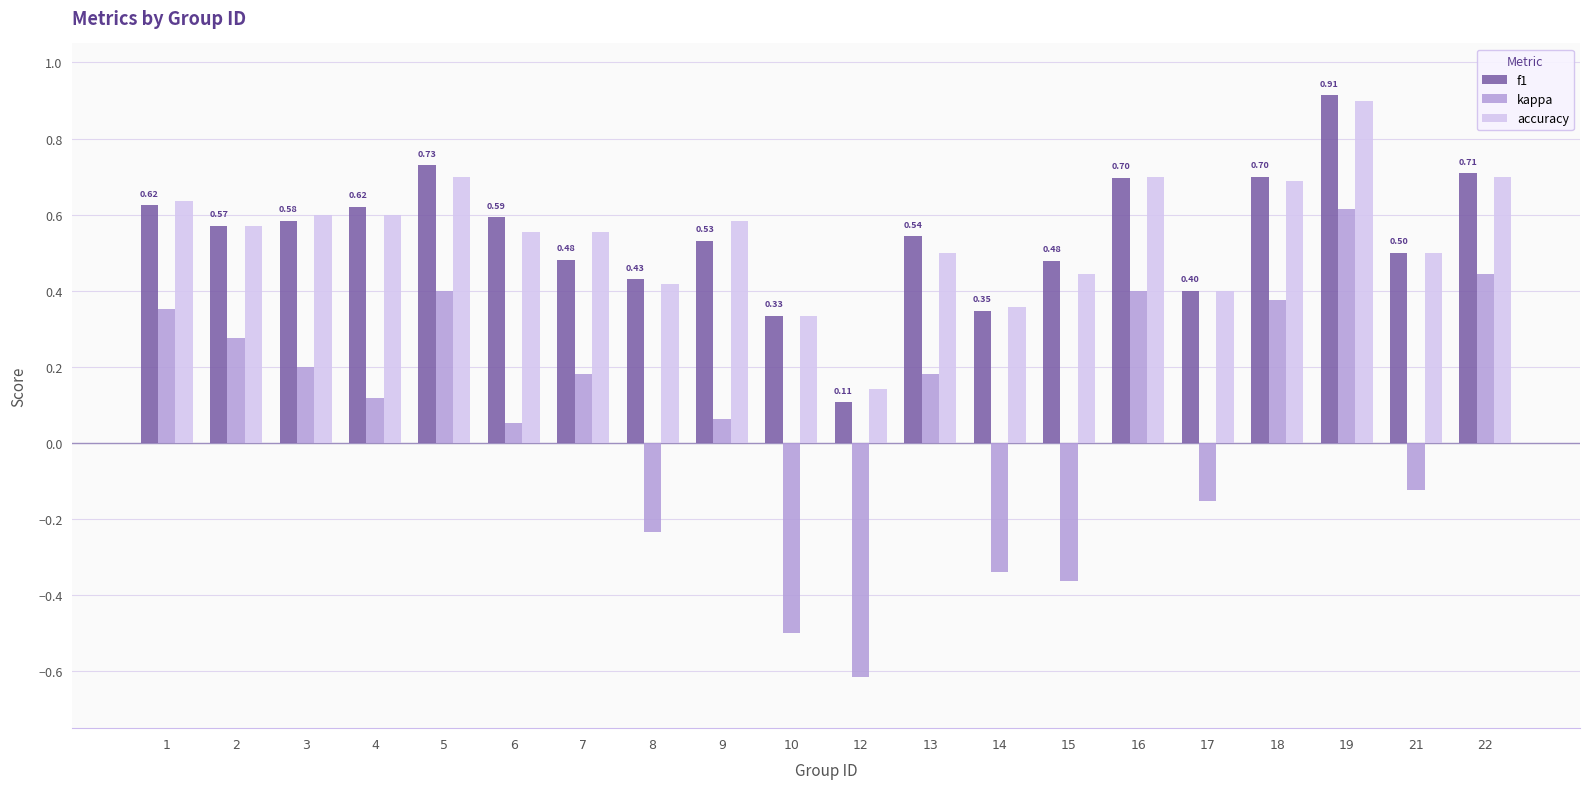

What is the total value across all series at 22?

1.9